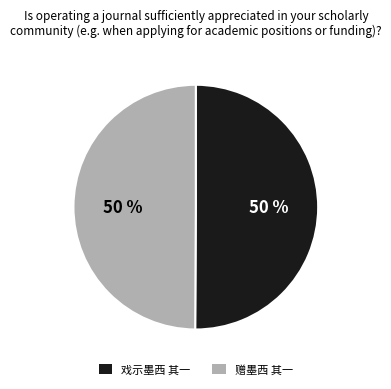

Do 赠墨西 其一 and 戏示墨西 其一 together represent more than half of the pie?

Yes